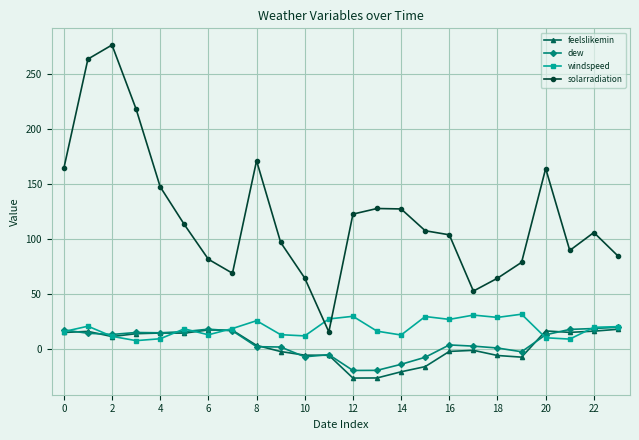

Which series has the widest spread of values?

solarradiation